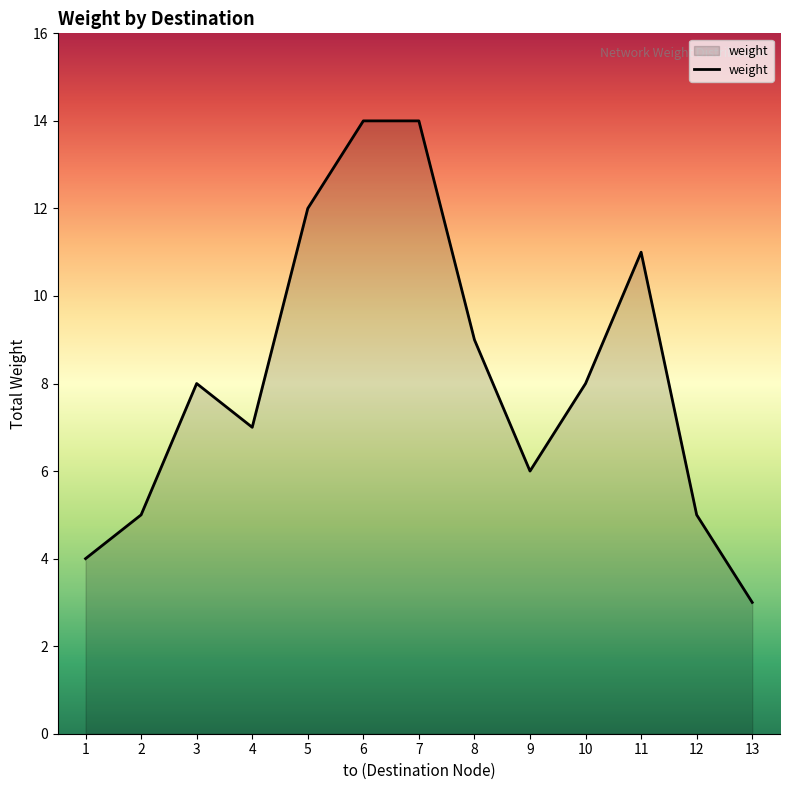

Is it true that the value at 8 is 9?

True